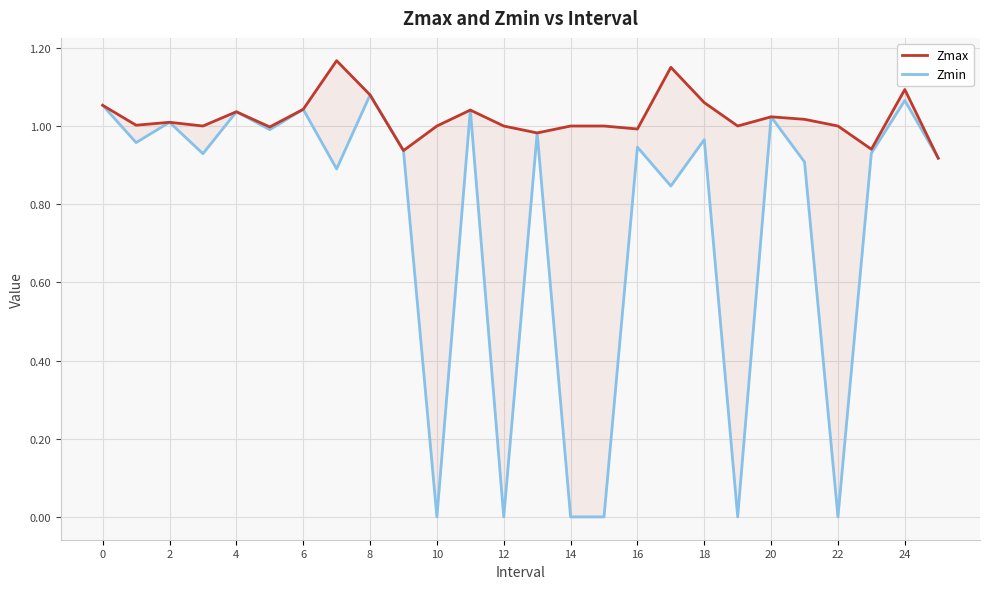

What is the sum of all Zmin values?

19.6